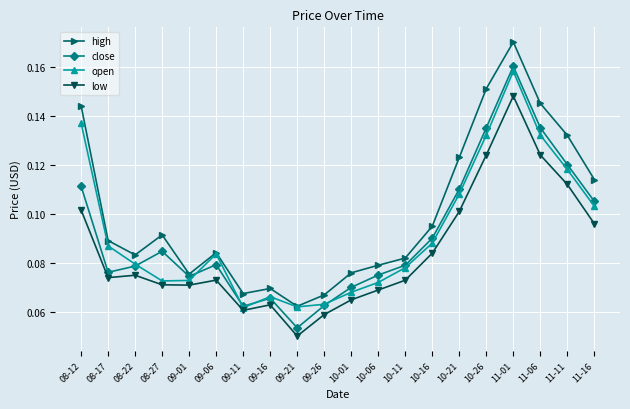

Which series has the largest range (max minus min)?

high